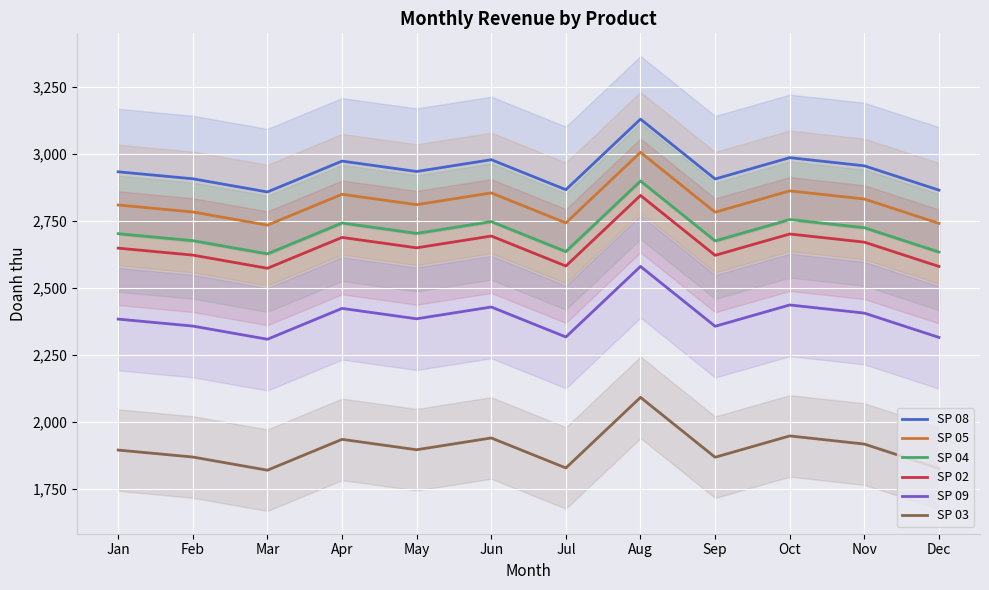

Which has a higher value, Jun or May?

Jun